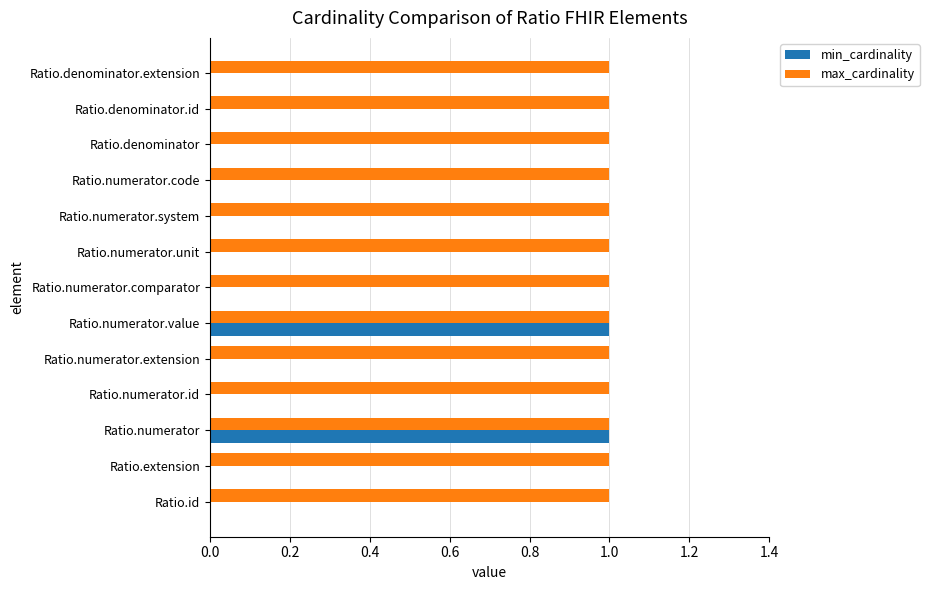

Which series has the largest total across all categories?

max_cardinality